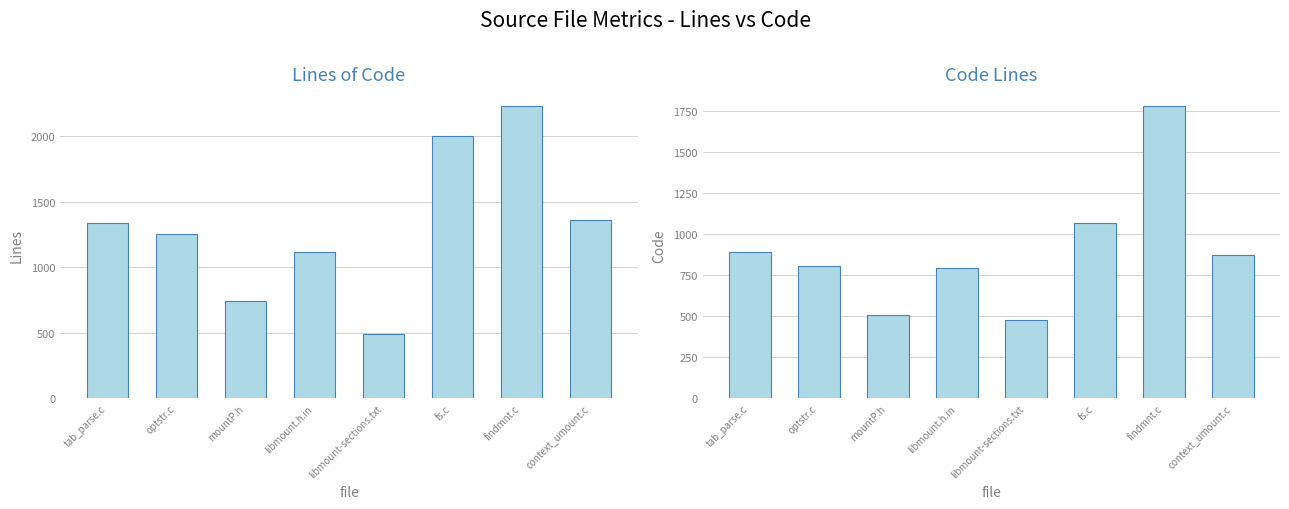

The value of Lines at fs.c is 2001. True or false?

True